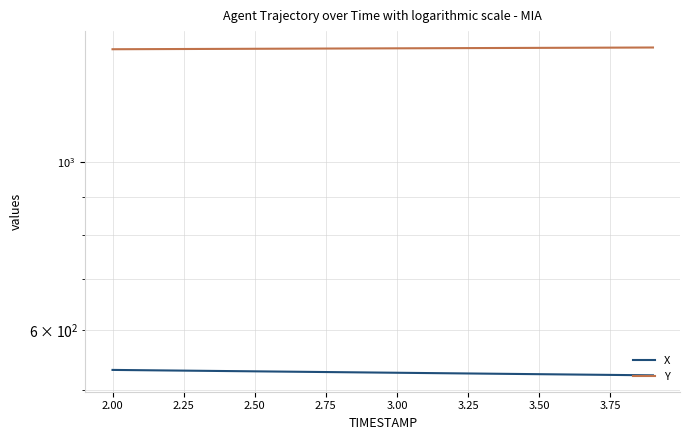

What is the difference between the maximum and minimum values in the Y series?

7.4